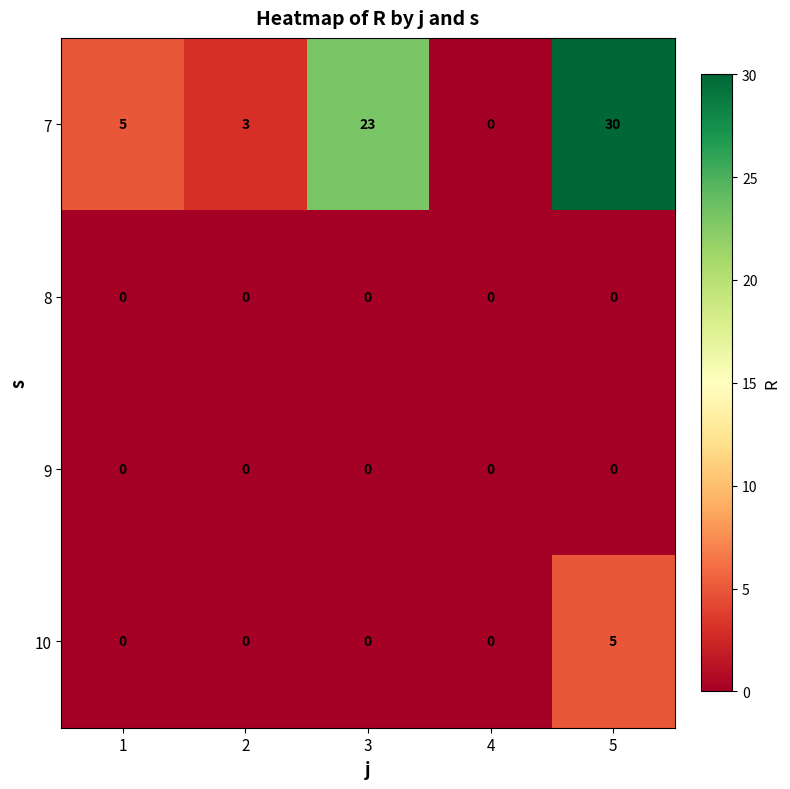

Reading left to right, list all the values displayed in this chart.

7: 1=5	2=3	3=23	4=0	5=30
8: 1=0	2=0	3=0	4=0	5=0
9: 1=0	2=0	3=0	4=0	5=0
10: 1=0	2=0	3=0	4=0	5=5